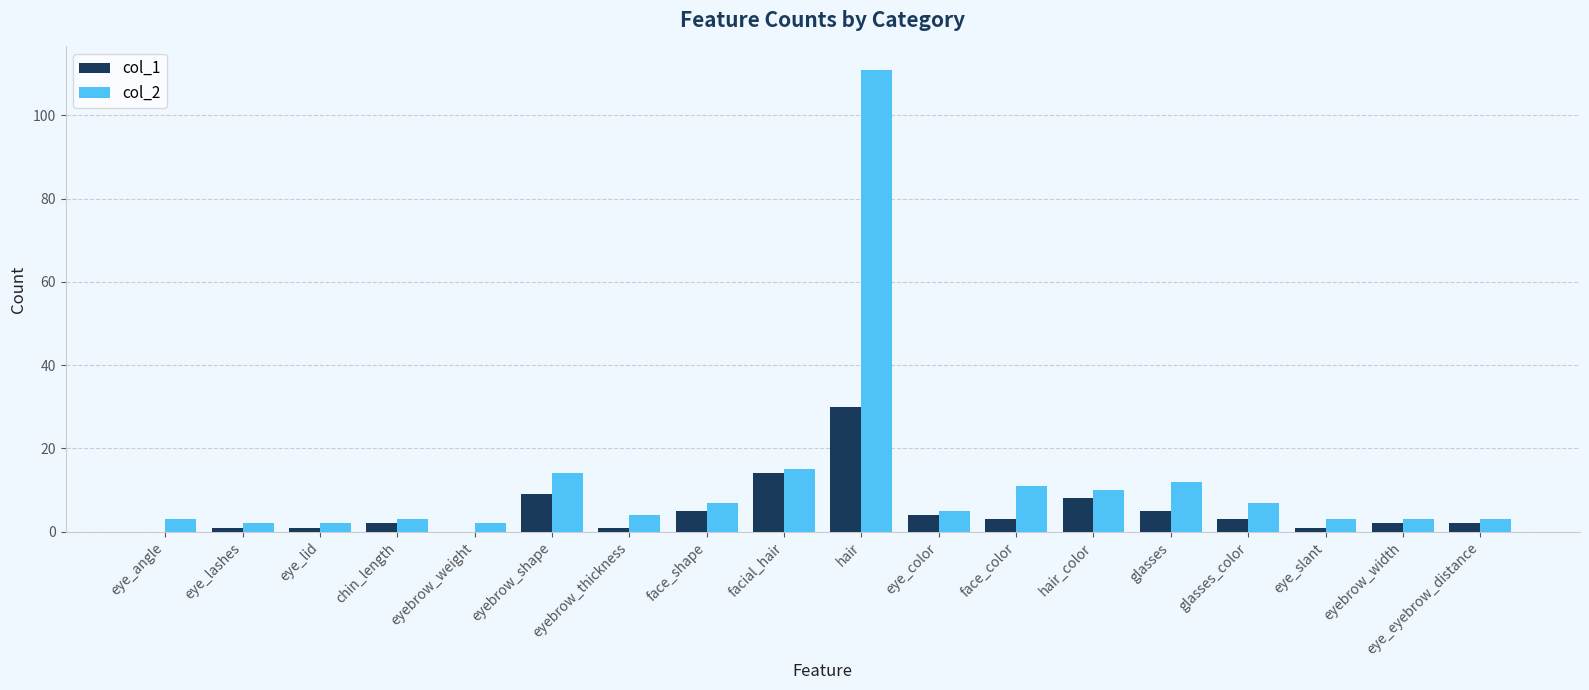

Read the col_1 value at eyebrow_thickness.

1